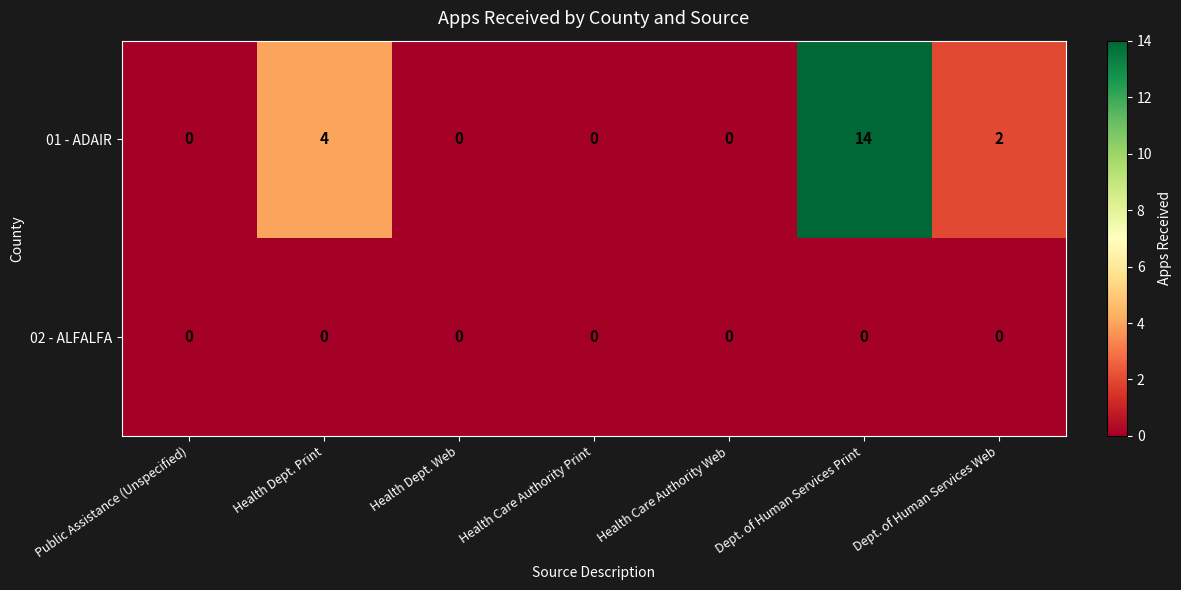

Which series has the widest spread of values?

01 - ADAIR